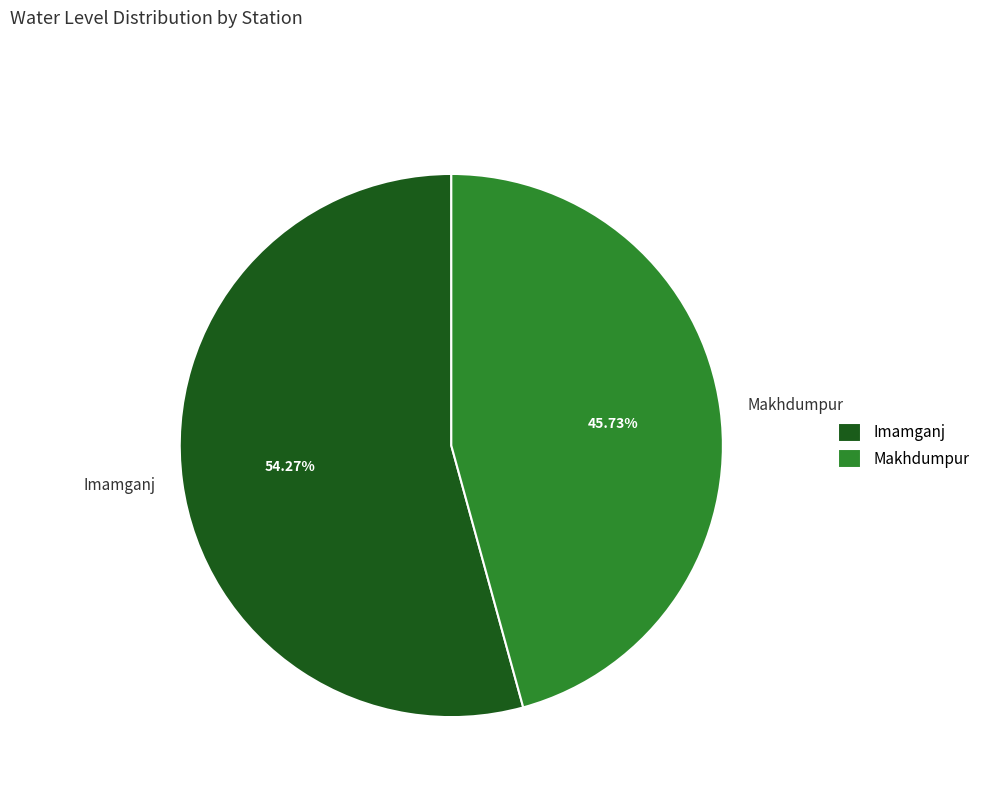

To the nearest percent, what is the difference between the Makhdumpur and Imamganj slice percentages?

9%